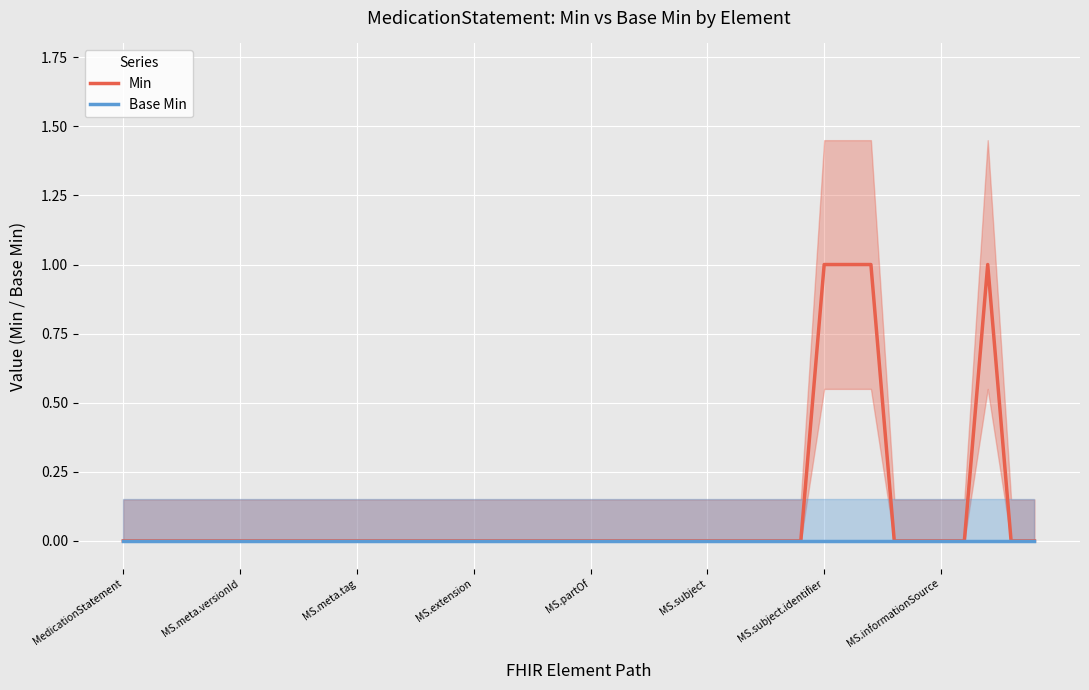

The Base Min series shows 0 at MS.subject.identifier. True or false?

True